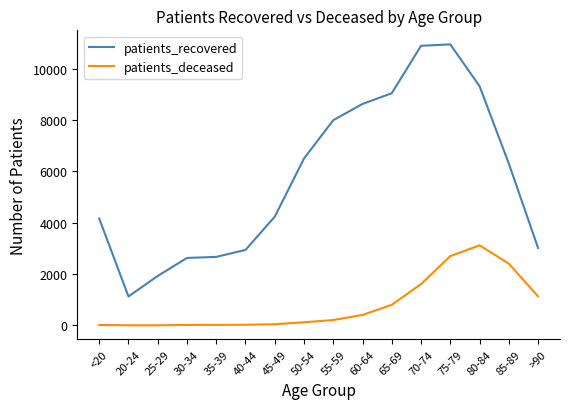

What position from the left is 70-74?

12